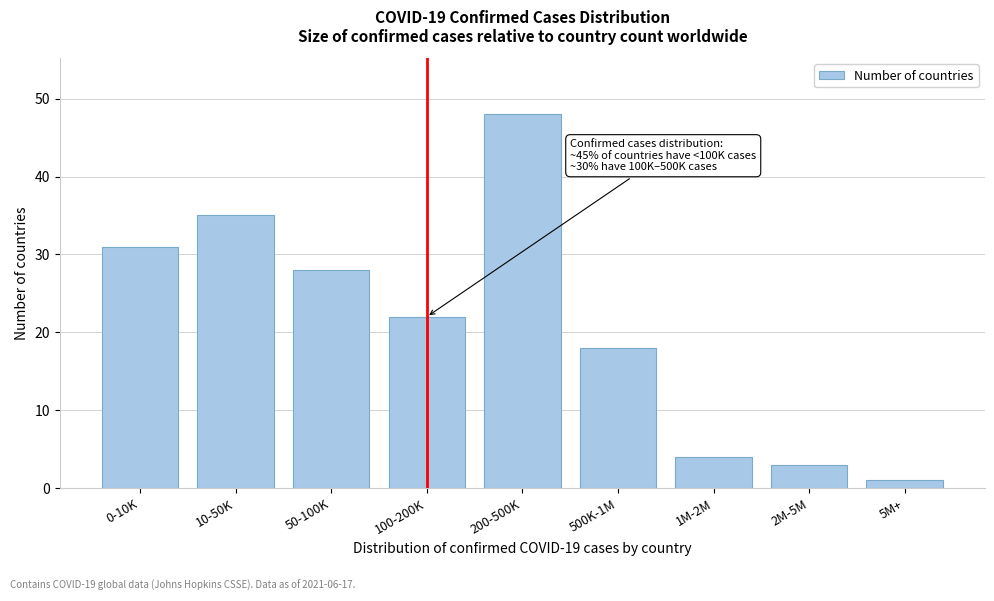

Reading left to right, list all the values displayed in this chart.

31	35	28	22	48	18	4	3	1